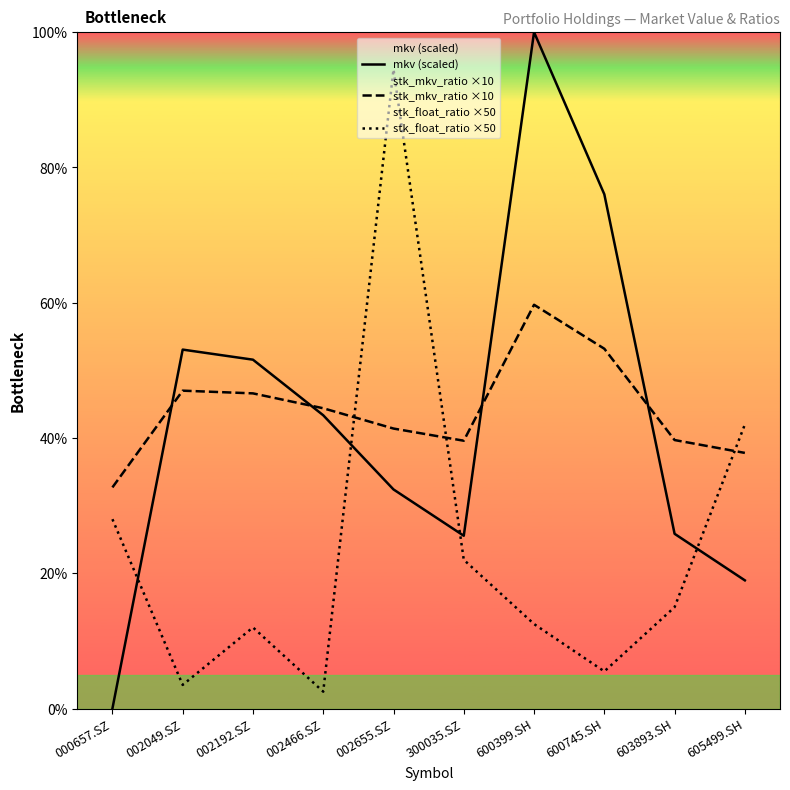

Rank the categories by stk_float_ratio ×50 value from highest to lowest.

002655.SZ, 605499.SH, 000657.SZ, 300035.SZ, 603893.SH, 600399.SH, 002192.SZ, 600745.SH, 002049.SZ, 002466.SZ